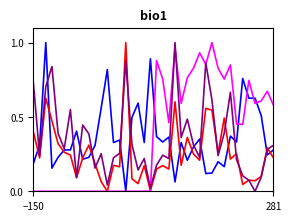

What is the total value across all series at 281?

1.4